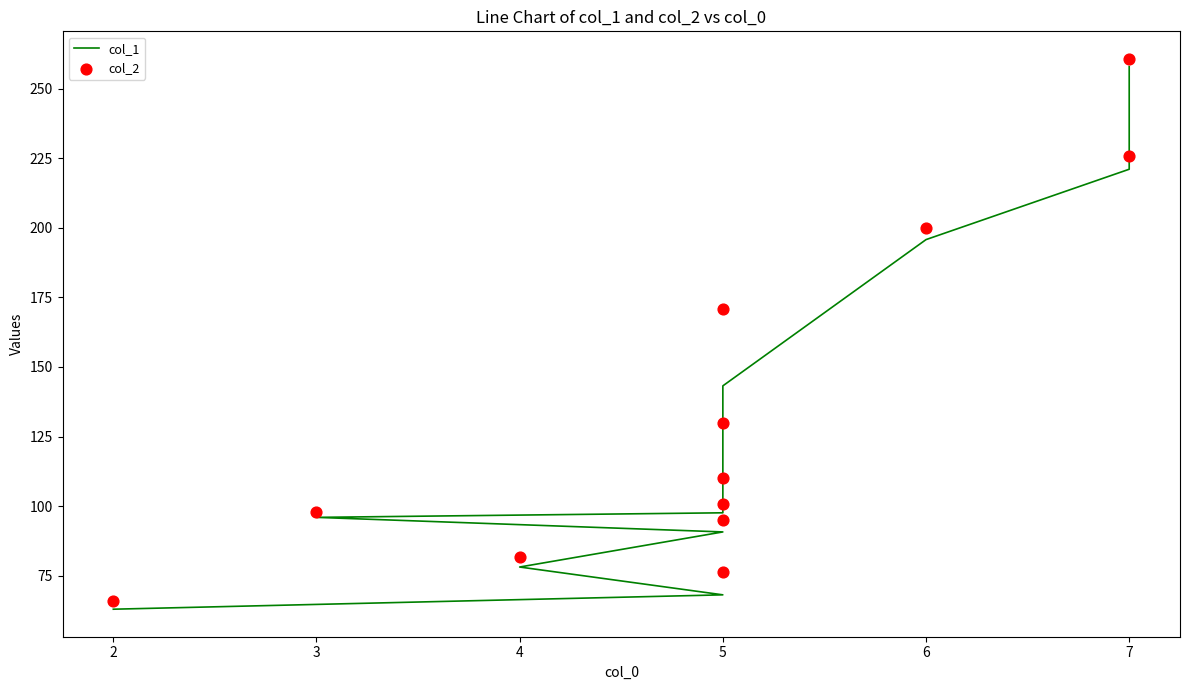

What are all the series names shown in the legend?

col_1, col_2